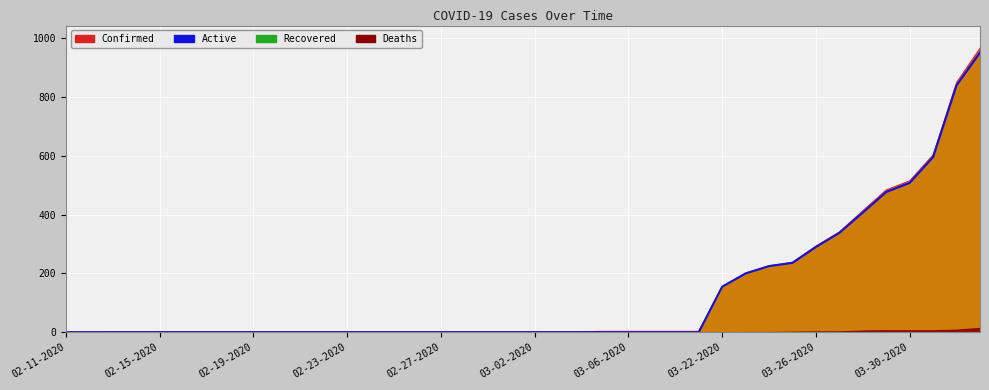

At how many categories does at least one series exceed 227?

9